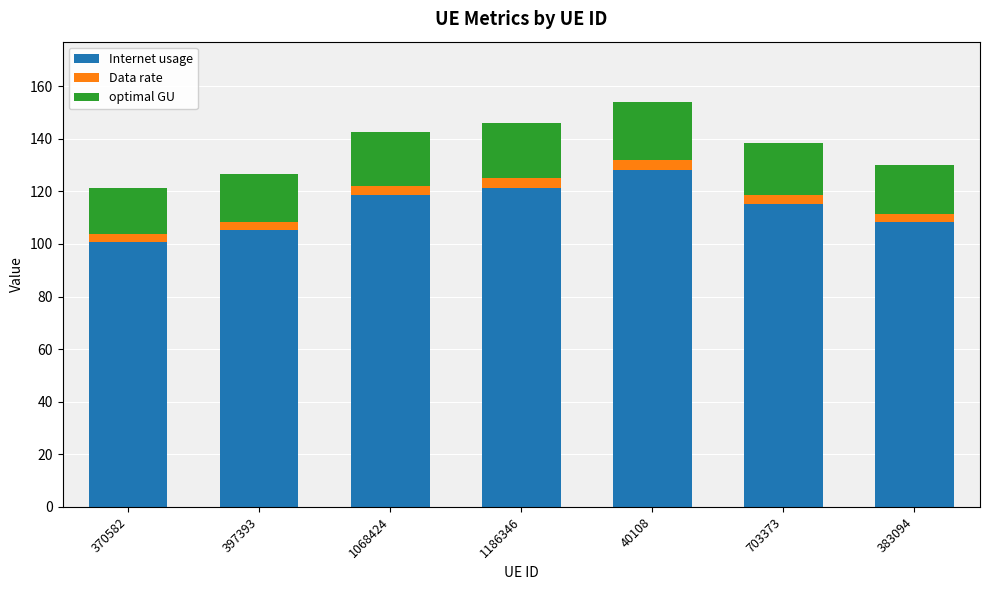

Is it true that Internet usage equals 100.8 at 370582?

True